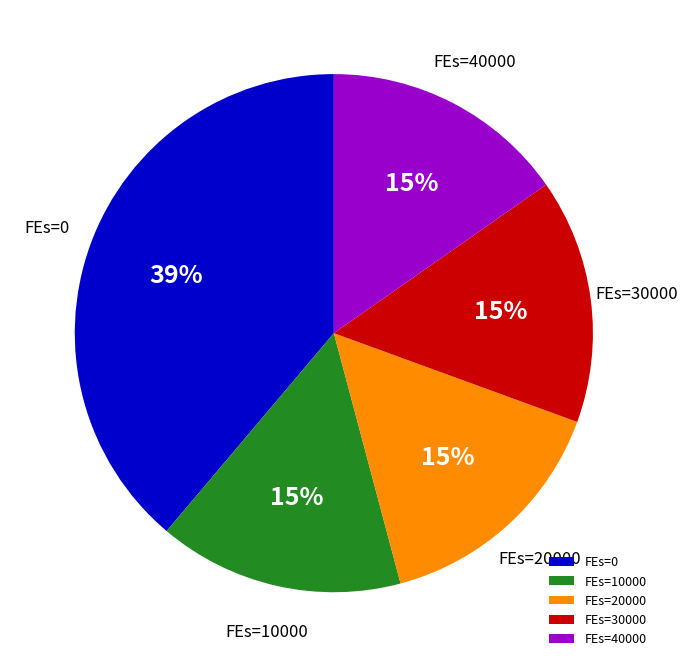

To the nearest percent, what percentage of the pie is FEs=0?

39%